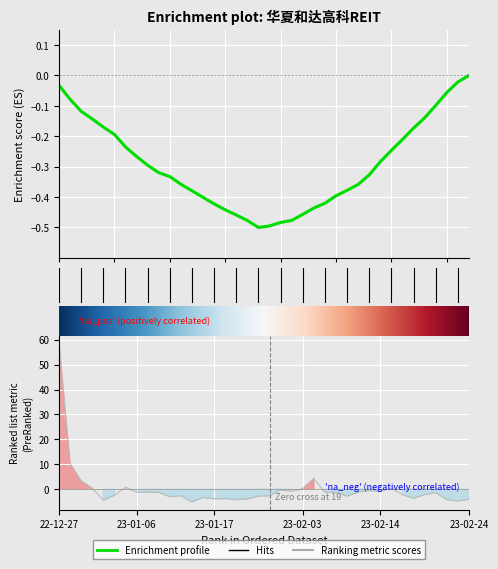

What is the maximum value shown in the chart?

58.4